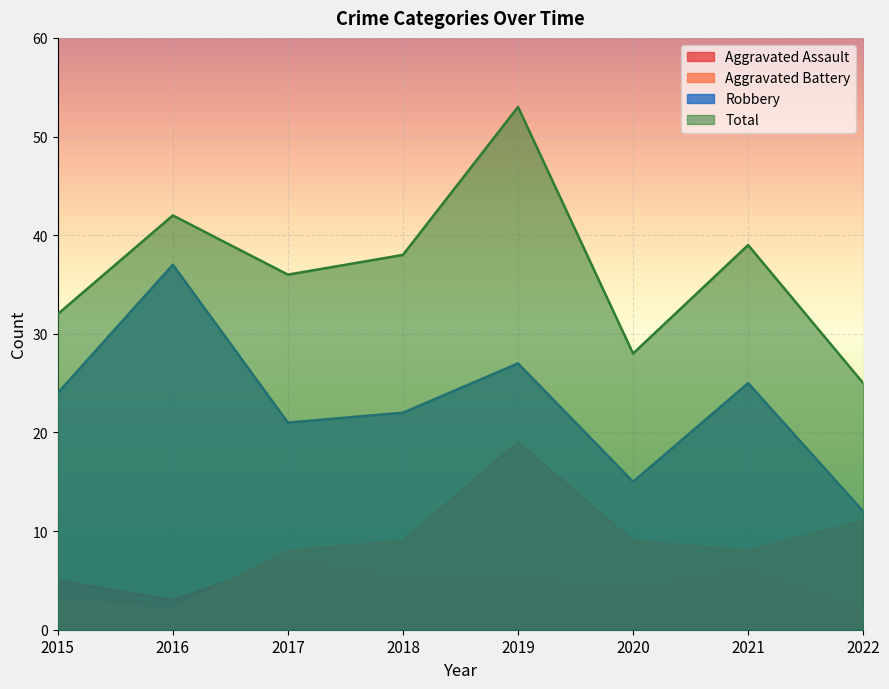

True or false: Aggravated Assault and Robbery cross at least once.

False